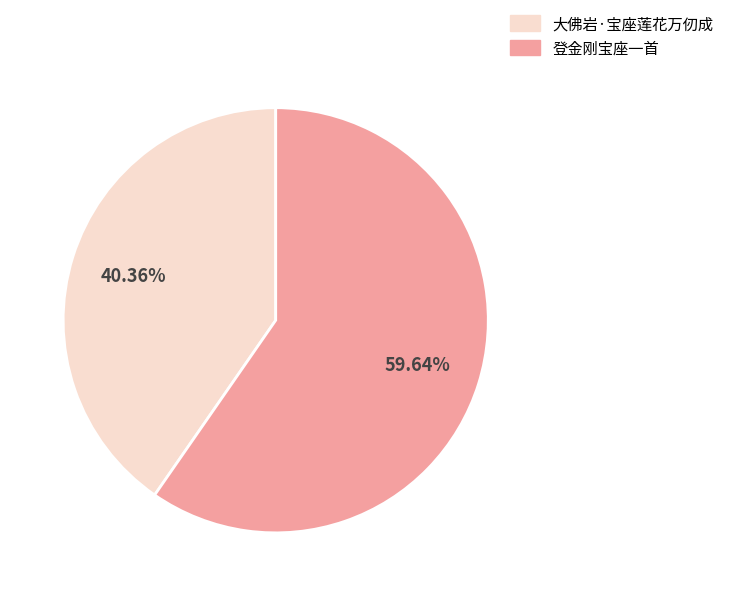

Does 登金刚宝座一首 represent more than half of the total?

Yes